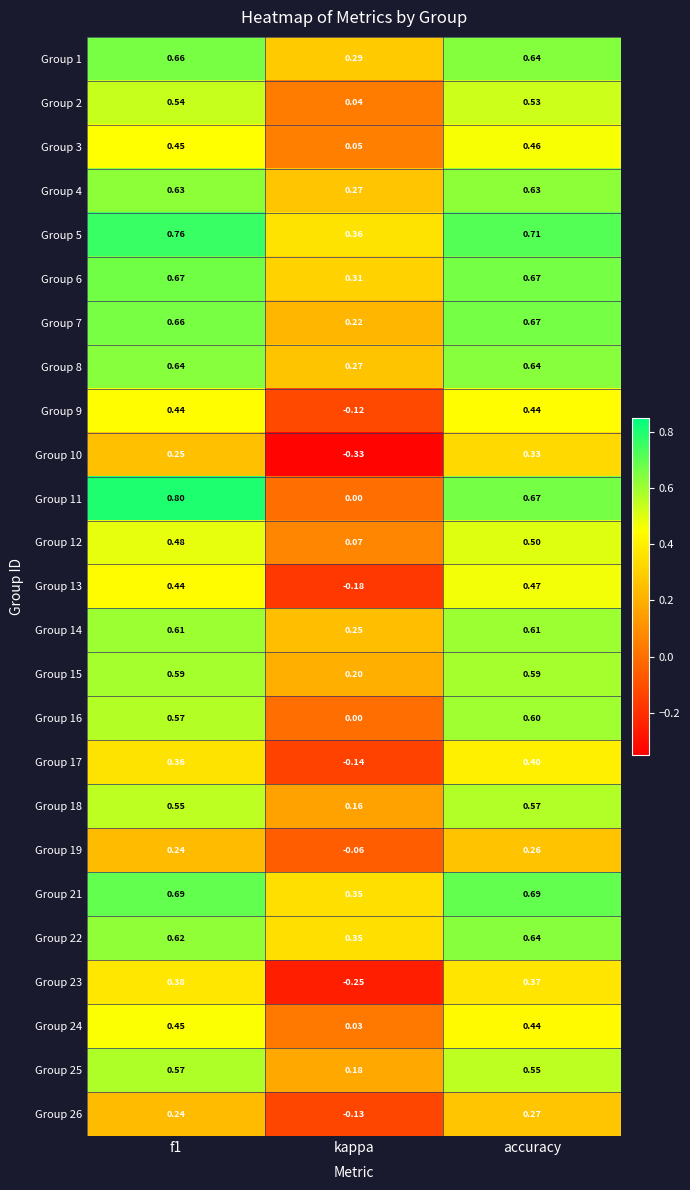

At which label is Group 12 closest to 0?

kappa